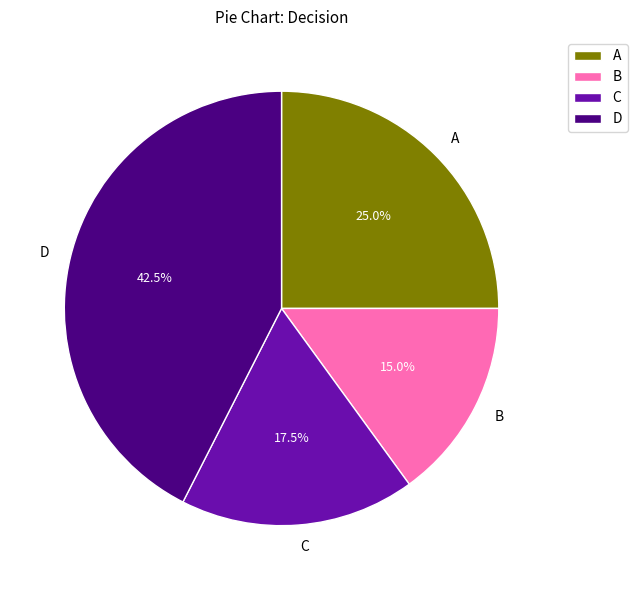

What is the ratio of the value at C to the value at D?

0.4